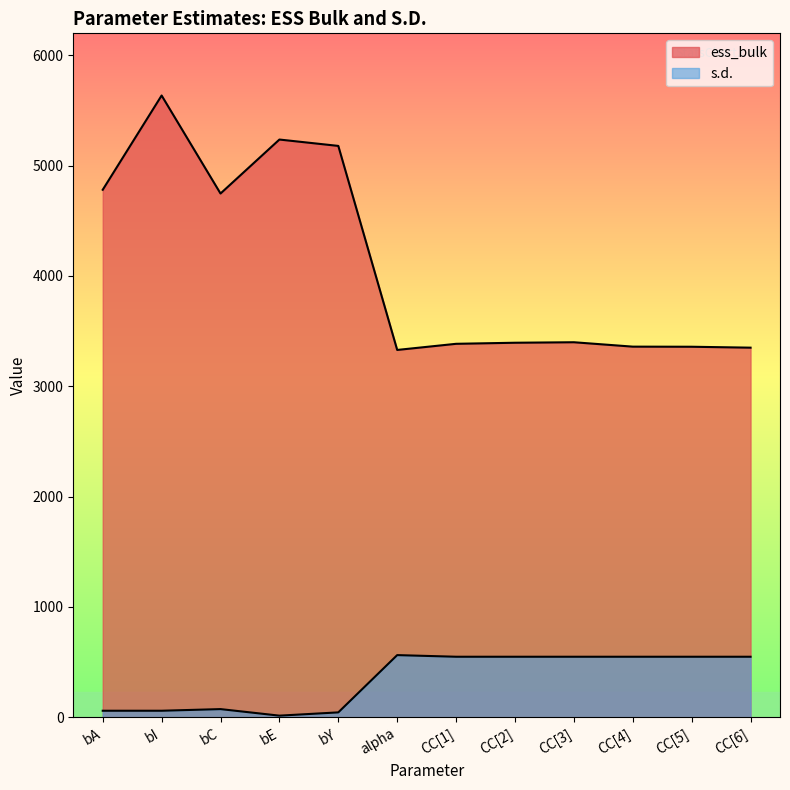

At alpha, list the series in order from smallest to largest.

s.d., ess_bulk